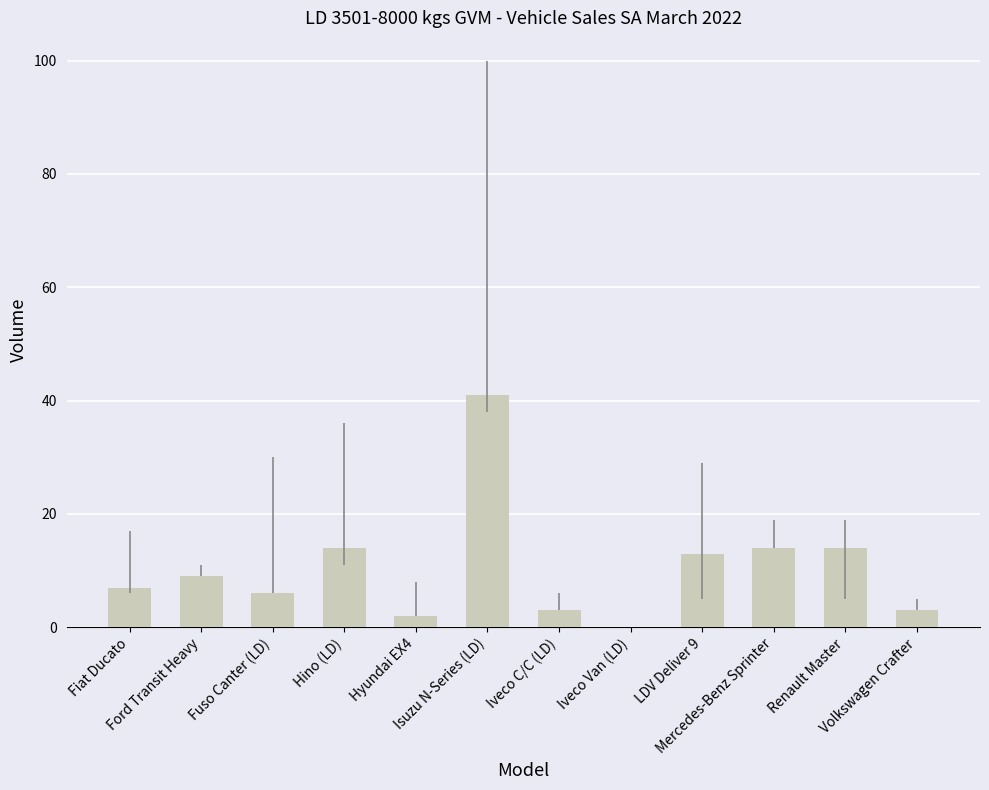

Is it true that the value at Iveco Van (LD) is 0?

True